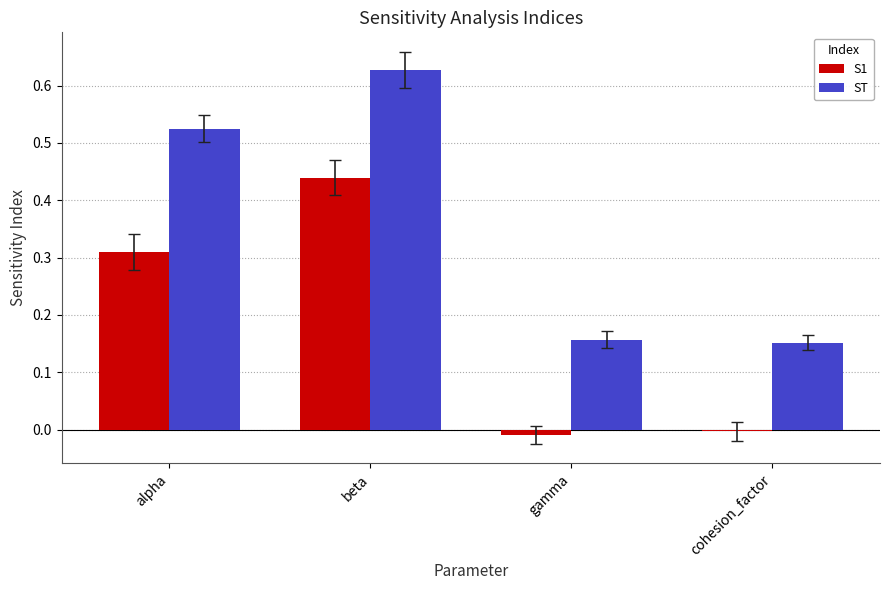

List the series in order of their overall mean, lowest first.

S1, ST